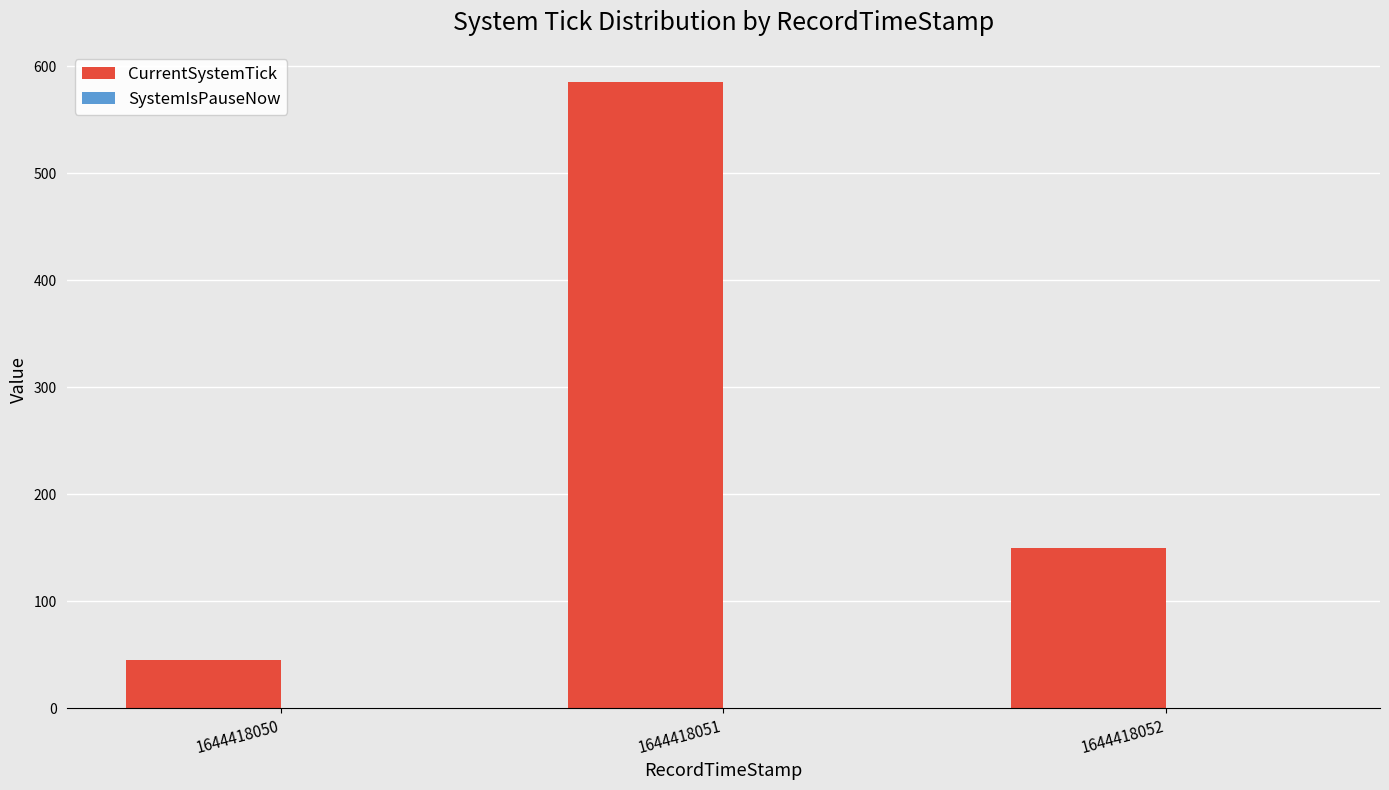

At which label is the value closest to 315?

1644418052